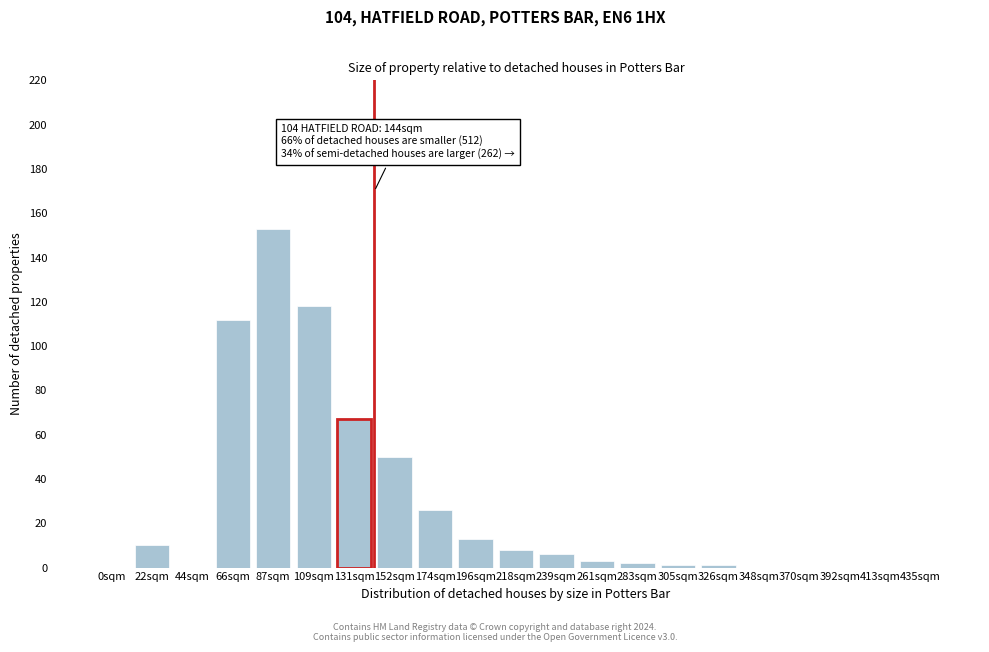

Reading right to left, transcribe all the data shown in this chart.

435sqm=0	413sqm=0	392sqm=0	370sqm=0	348sqm=0	326sqm=1	305sqm=1	283sqm=2	261sqm=3	239sqm=6	218sqm=8	196sqm=13	174sqm=26	152sqm=50	131sqm=67	109sqm=118	87sqm=153	66sqm=112	44sqm=0	22sqm=10	0sqm=0